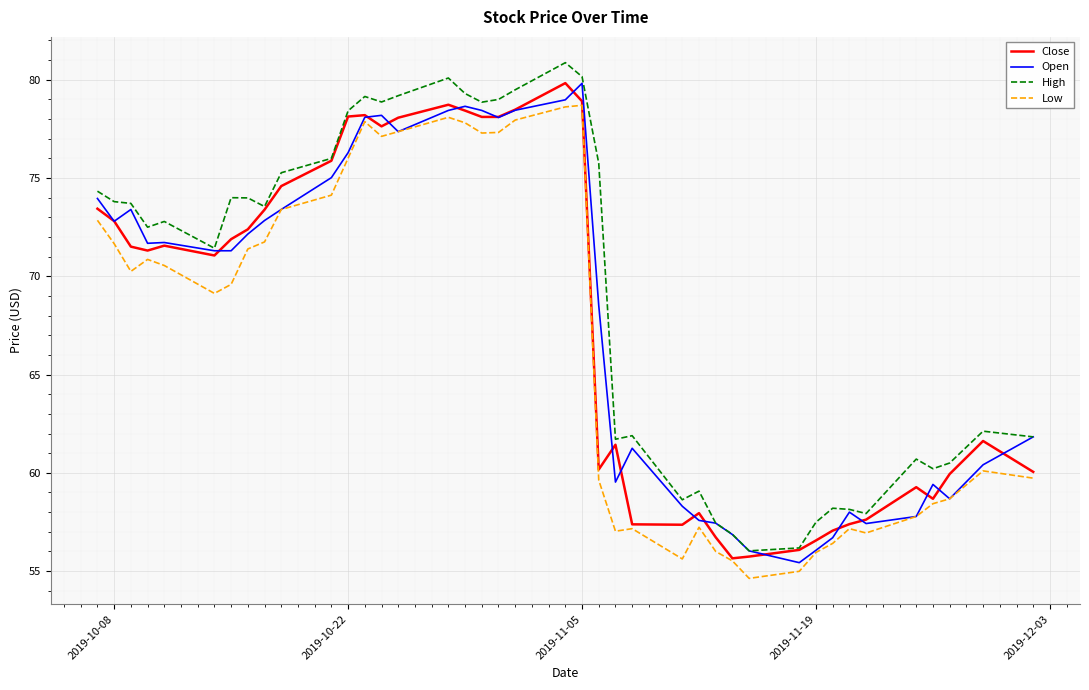

What is the highest value of the Open series?

79.8